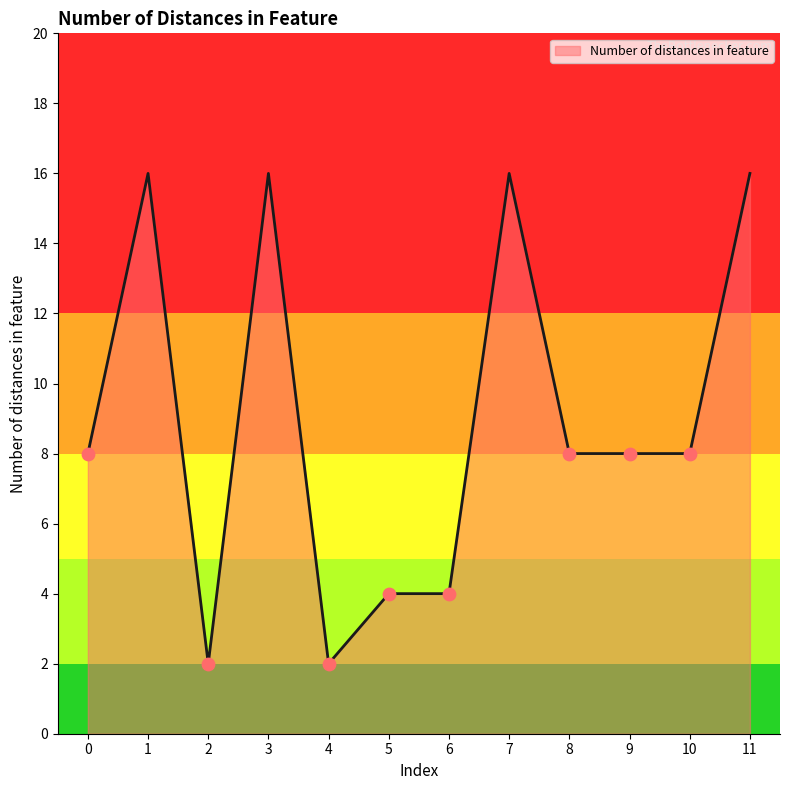

Which has a higher value, 4 or 1?

1